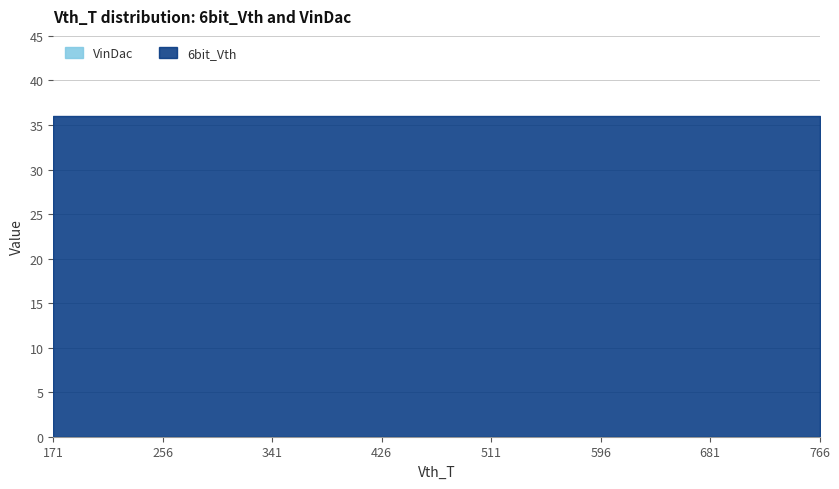

Is it true that VinDac equals 0 at 182?

True